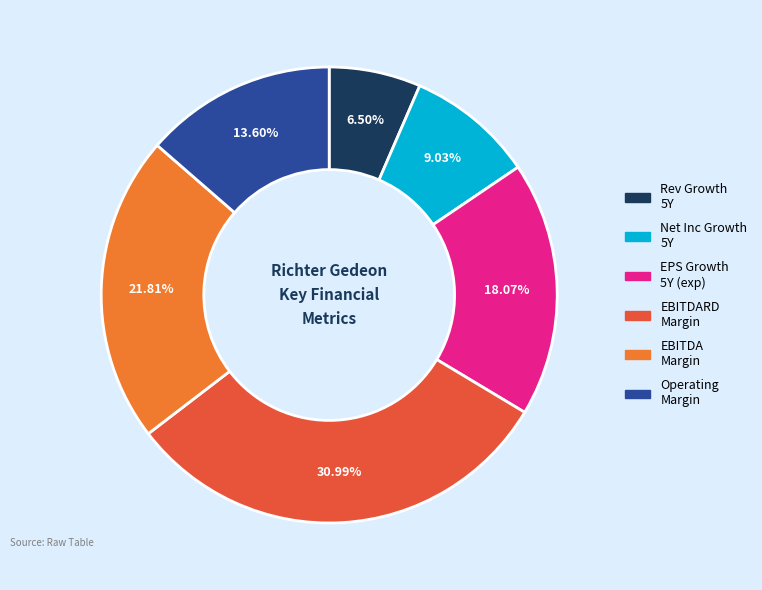

Combined, do Net Inc Growth 5Y and EBITDA Margin account for over 50%?

No